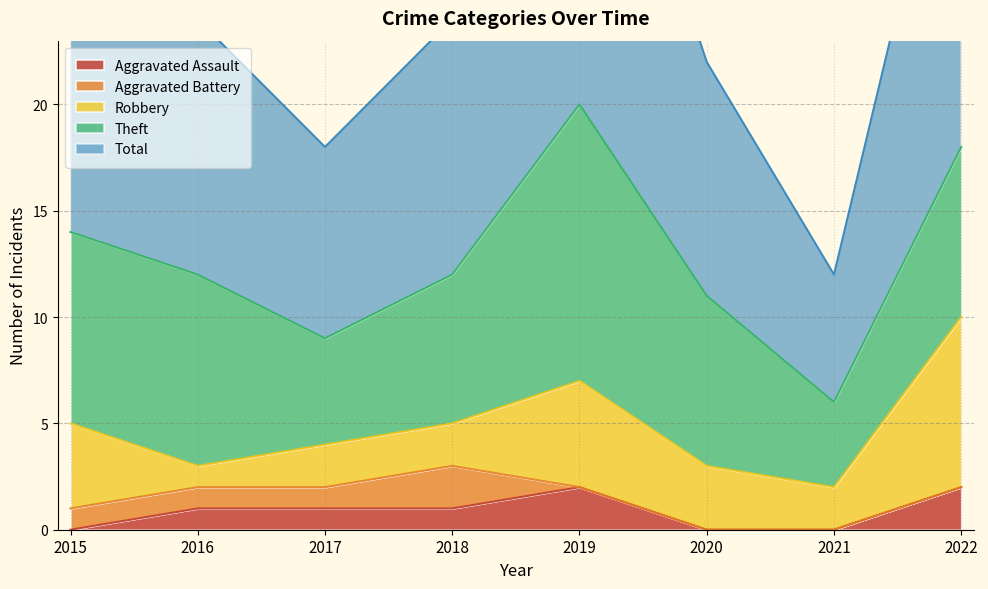

At which label does Aggravated Battery first exceed 1?

2018